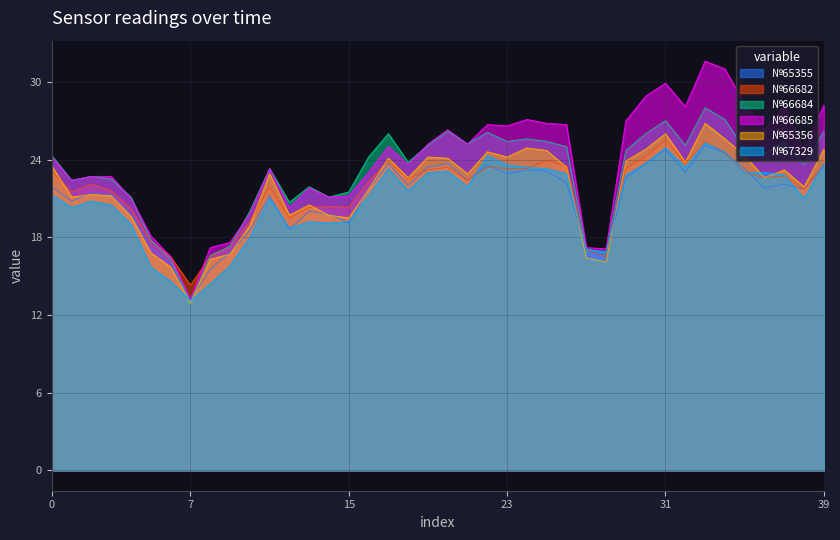

How many data points in №66685 are above 24?

21